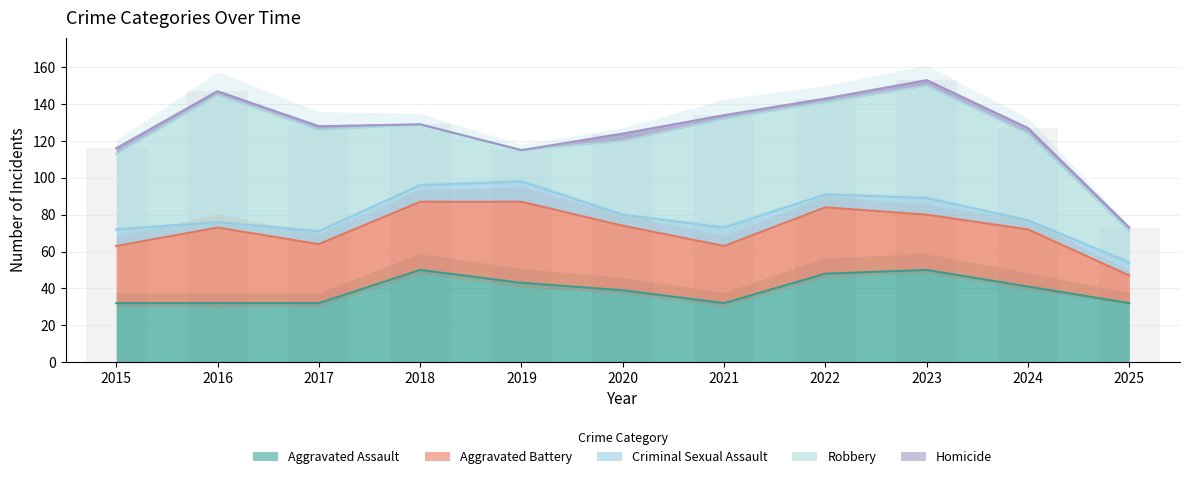

Which label corresponds to the largest value in the chart?

2016